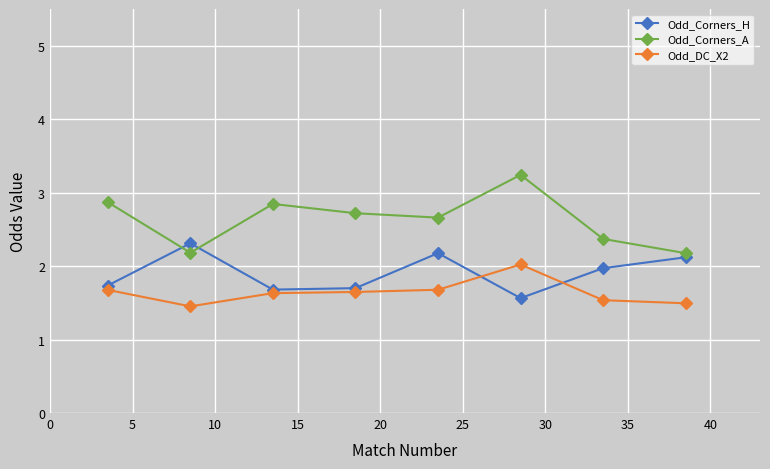

Does the chart have visible grid lines?

Yes